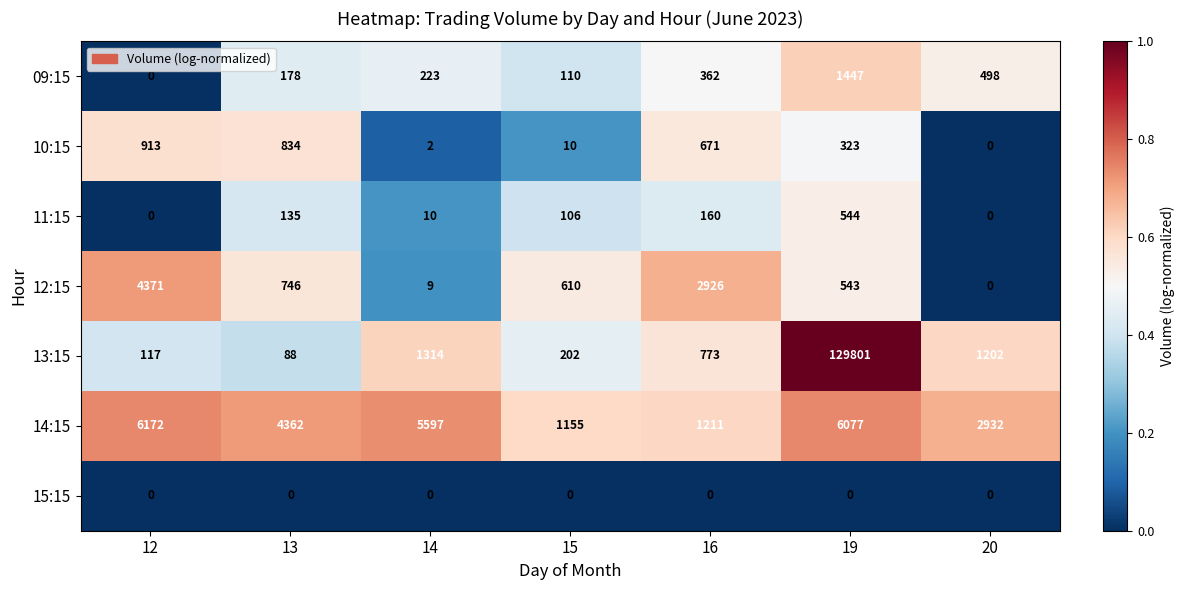

At how many categories does at least one series exceed 0?

7